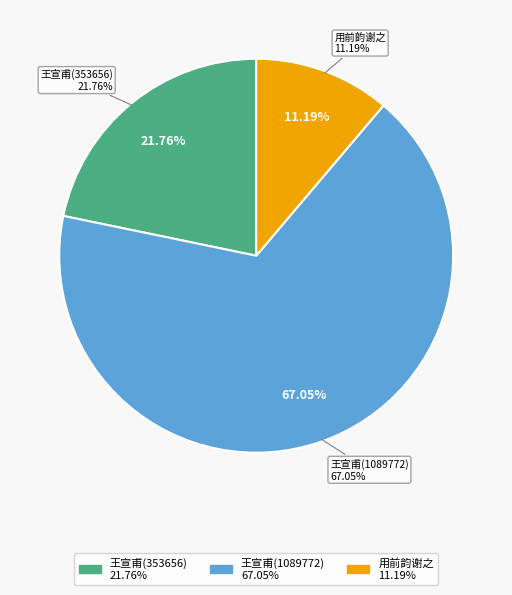

True or false: 王宣甫以予有诗求郑文之染髭法与其旧作暗合因录示次韵酬之(1089772) accounts for 53% of the total.

False